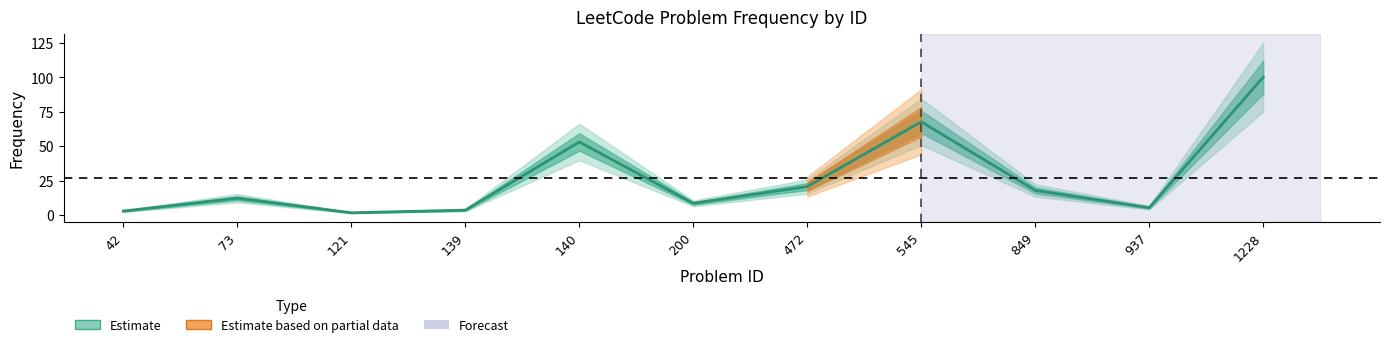

What is the sum of the values at 545 and 1228?

167.6